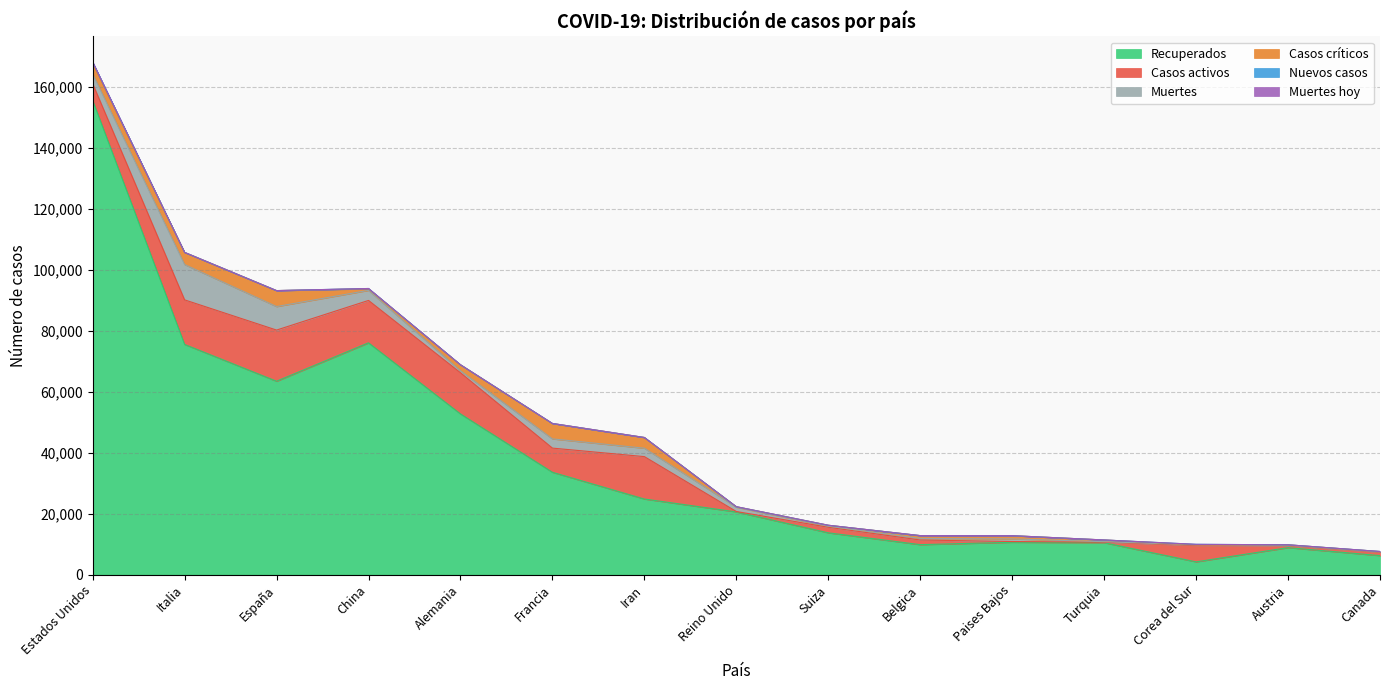

Which has a higher value, Iran or Paises Bajos?

Iran